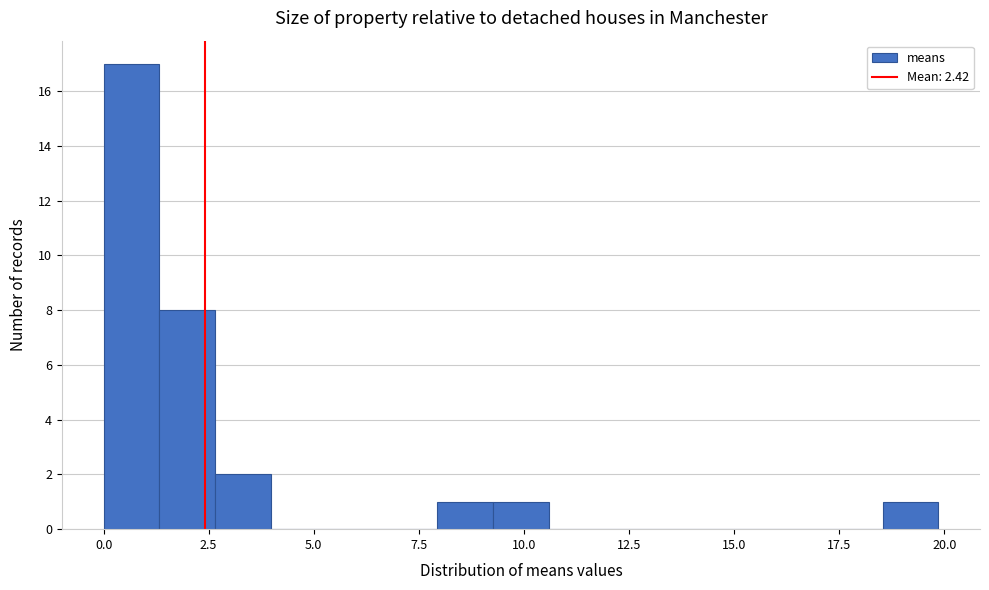

Around what value on the x-axis is the tallest bar? Give the approximate position of its centre, as read against the axis.

0.5